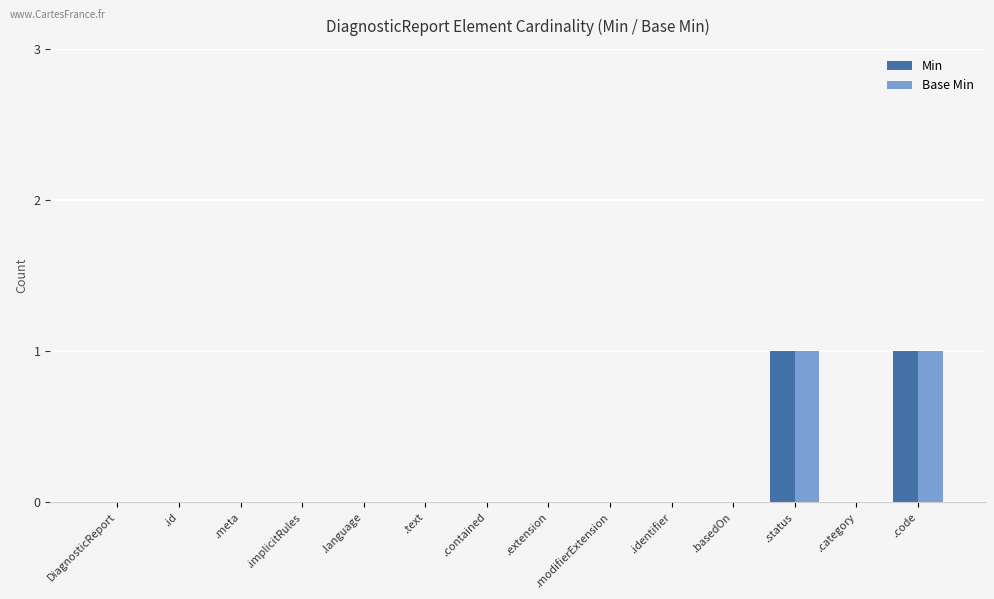

Is the value of Min at .modifierExtension greater than the value of Base Min at .code?

No